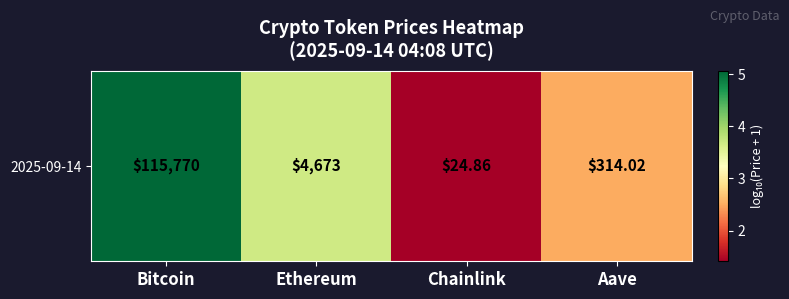

The chart shows a value of 3.7 at Aave. True or false?

False